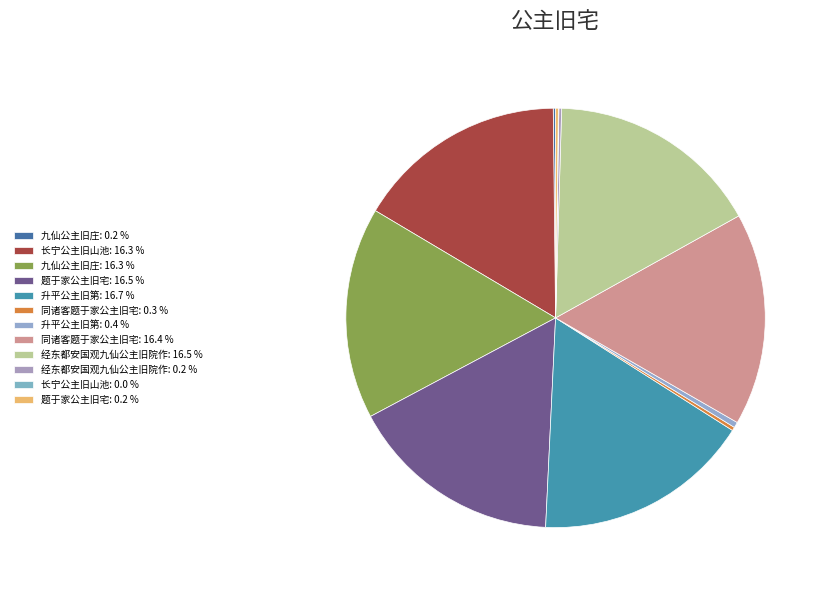

Which category has the smallest portion of the pie?

长宁公主旧山池